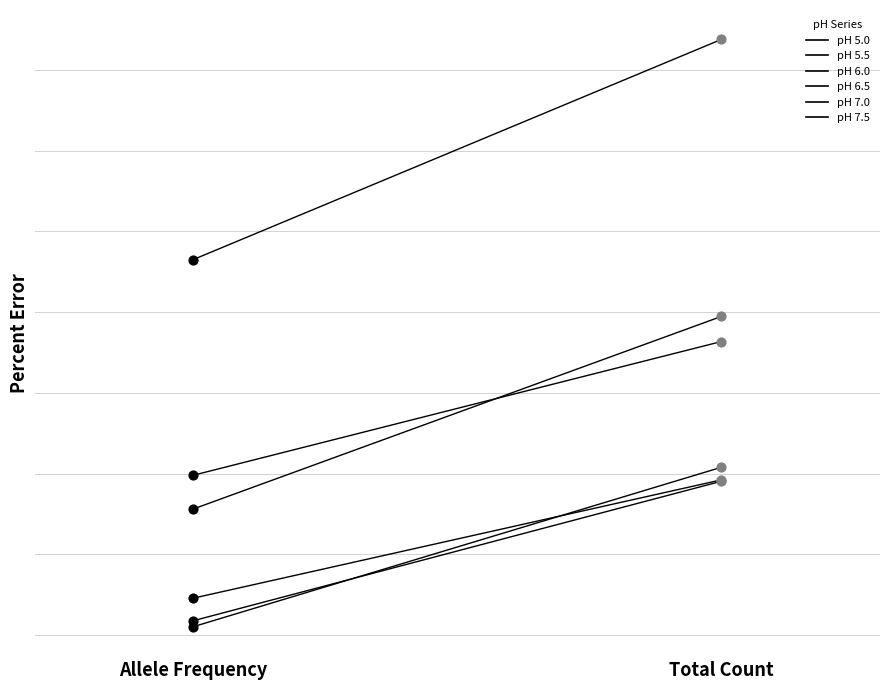

Which series contains the lowest Y value?

pH 7.0